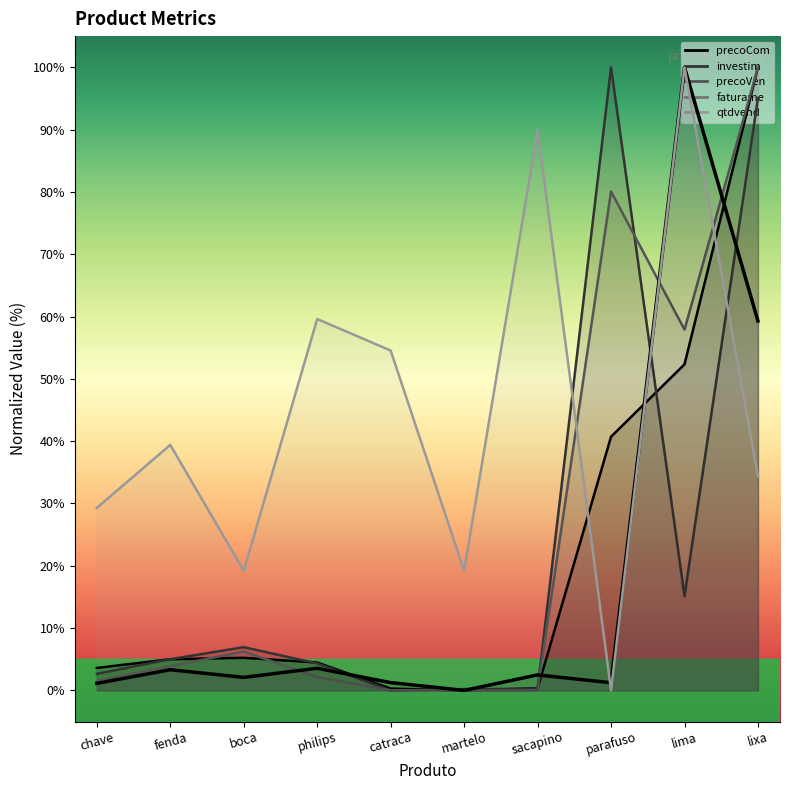

What position from the left is boca?

3